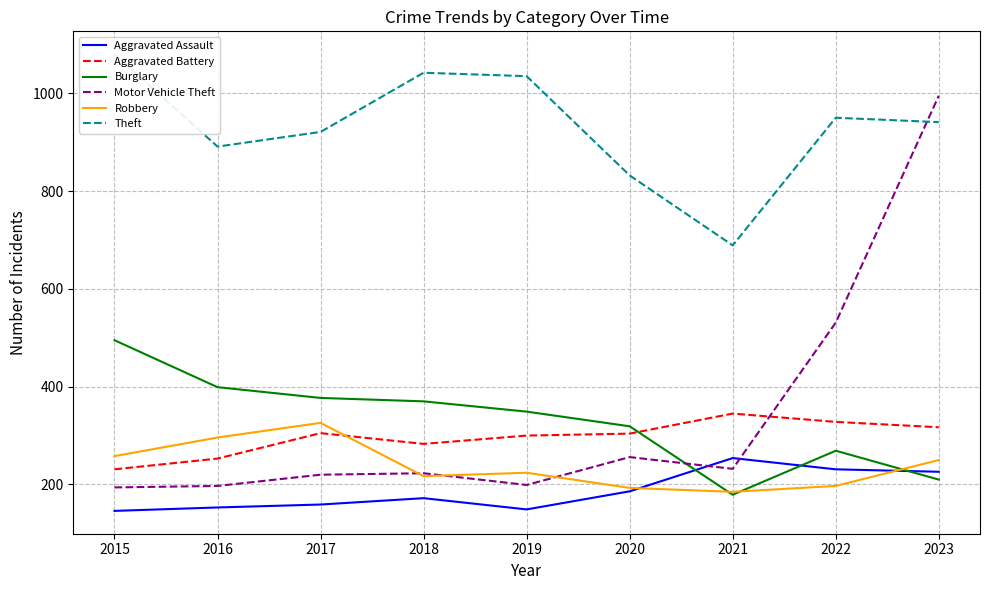

Where do Robbery and Motor Vehicle Theft first cross each other?

2017 and 2018